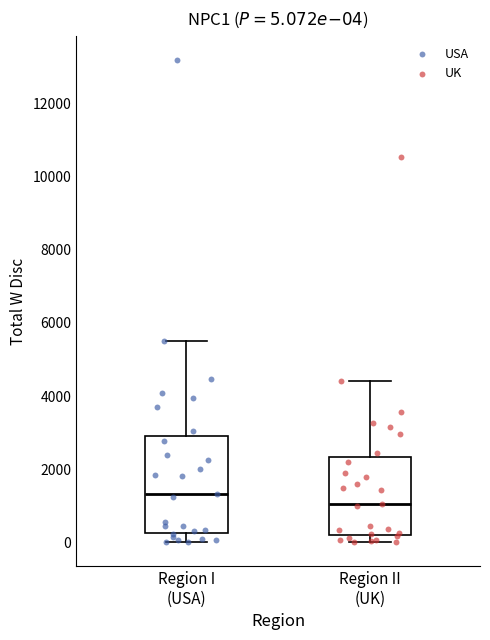

Which box's median line is the lowest?

Region II (UK)